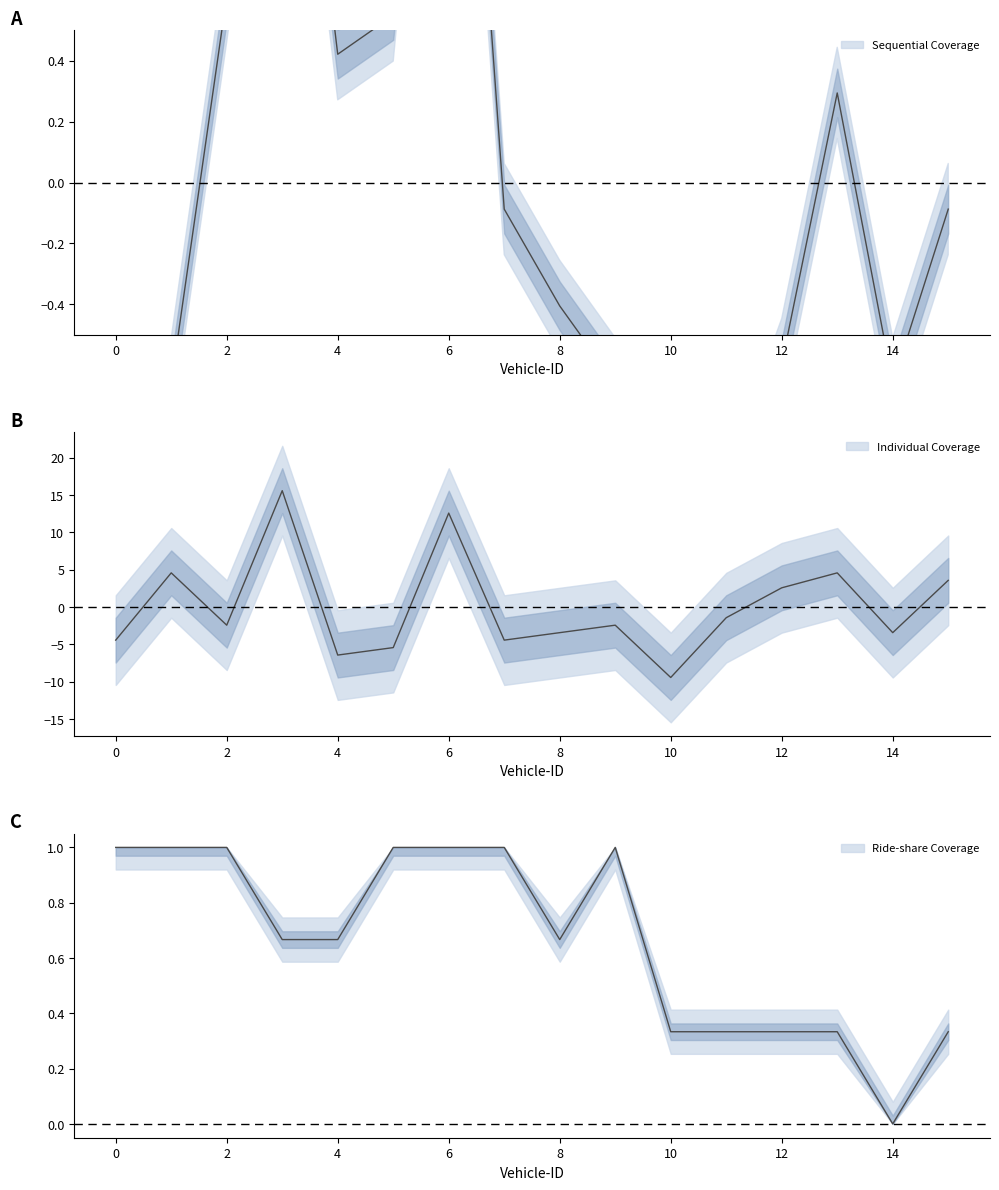

True or false: Ride-share Coverage has more than 1 interior local peaks.

False